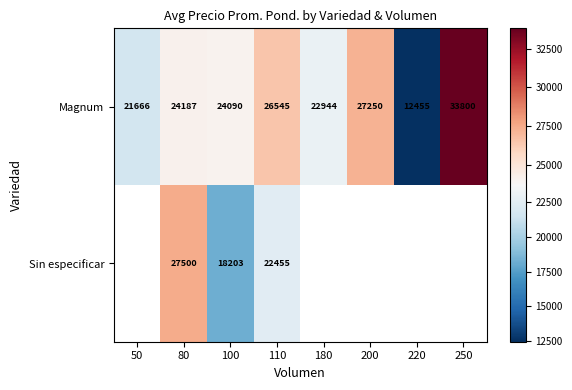

At 100, list the series in order from smallest to largest.

Sin especificar, Magnum